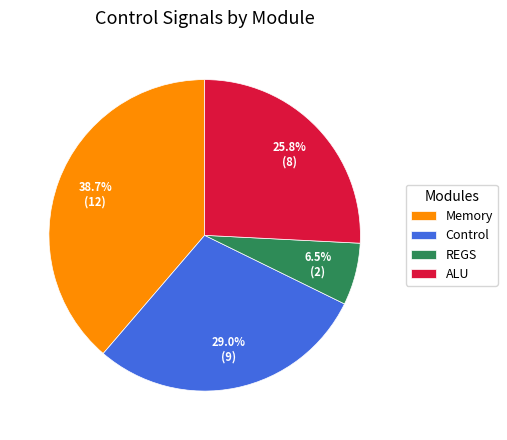

How many segments does this pie chart have?

4